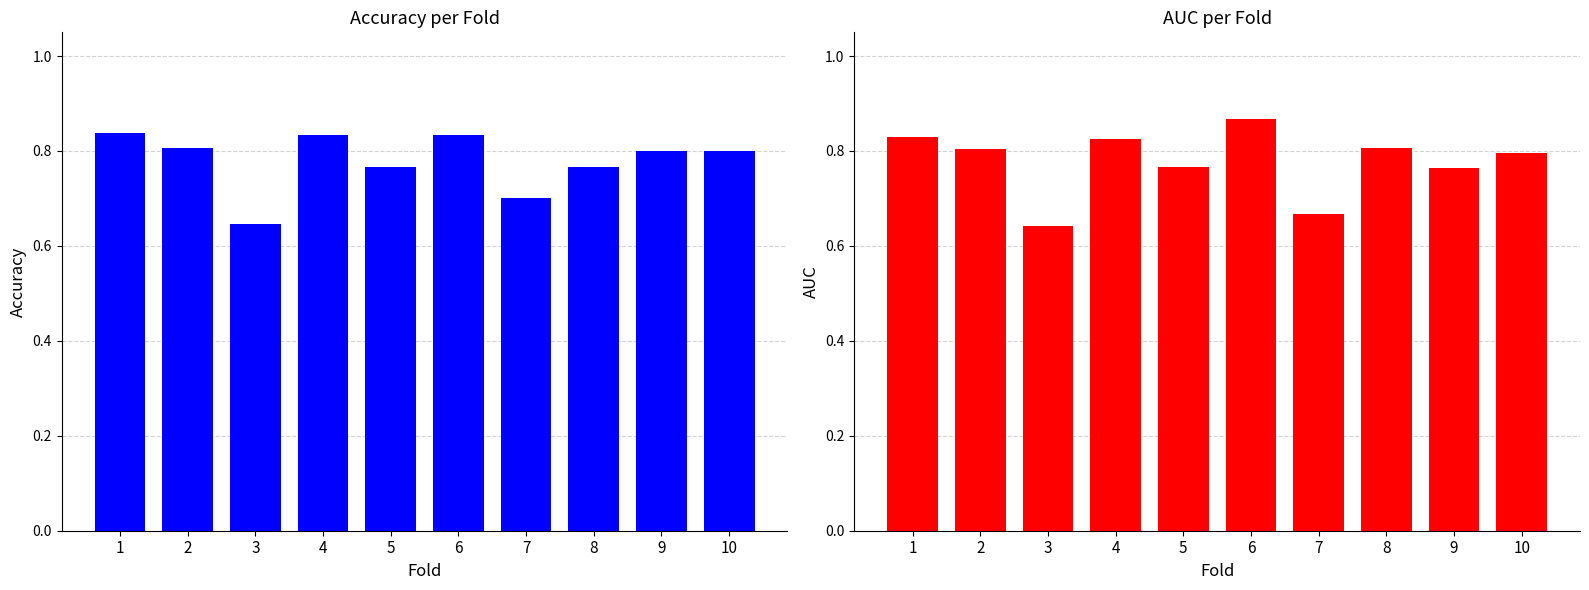

The accuracy series shows 0.8 at 8. True or false?

True